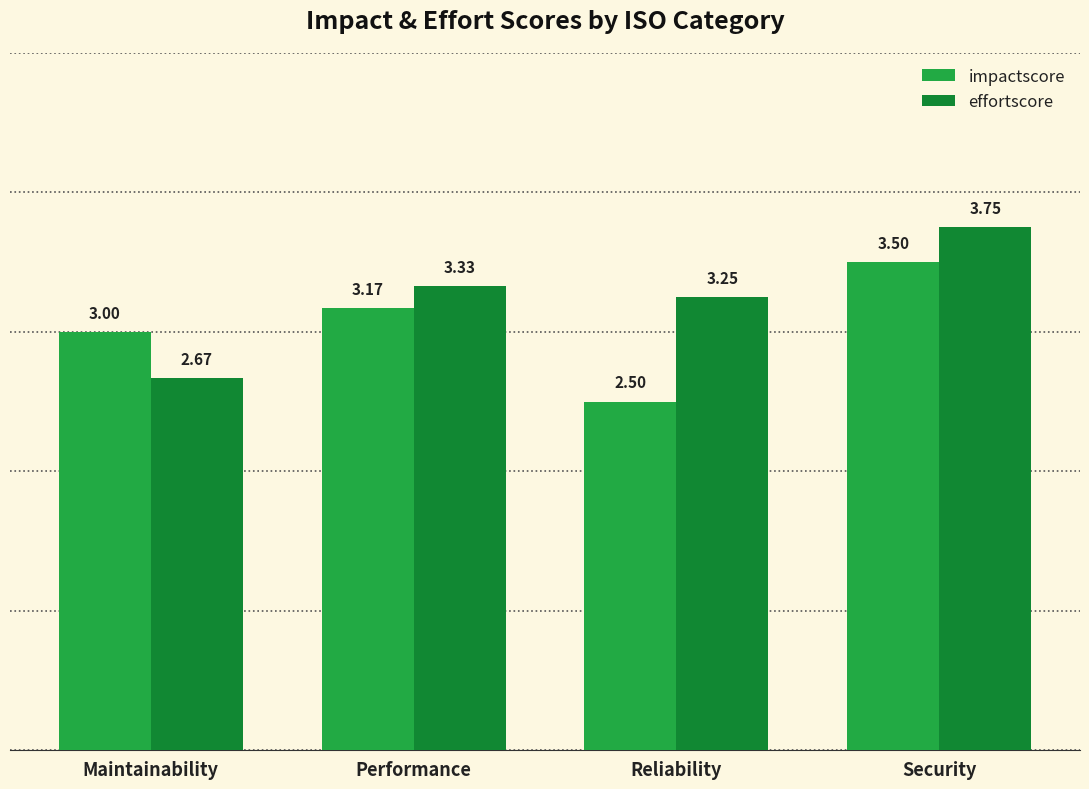

What position from the right is Performance?

3